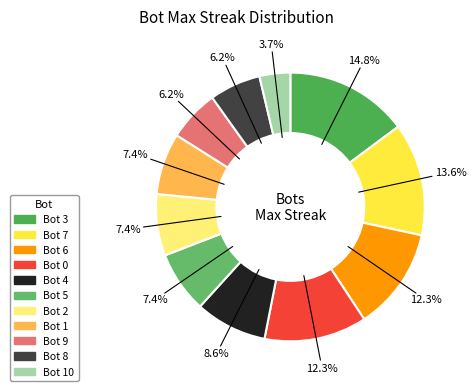

How many slices are in this pie chart?

11